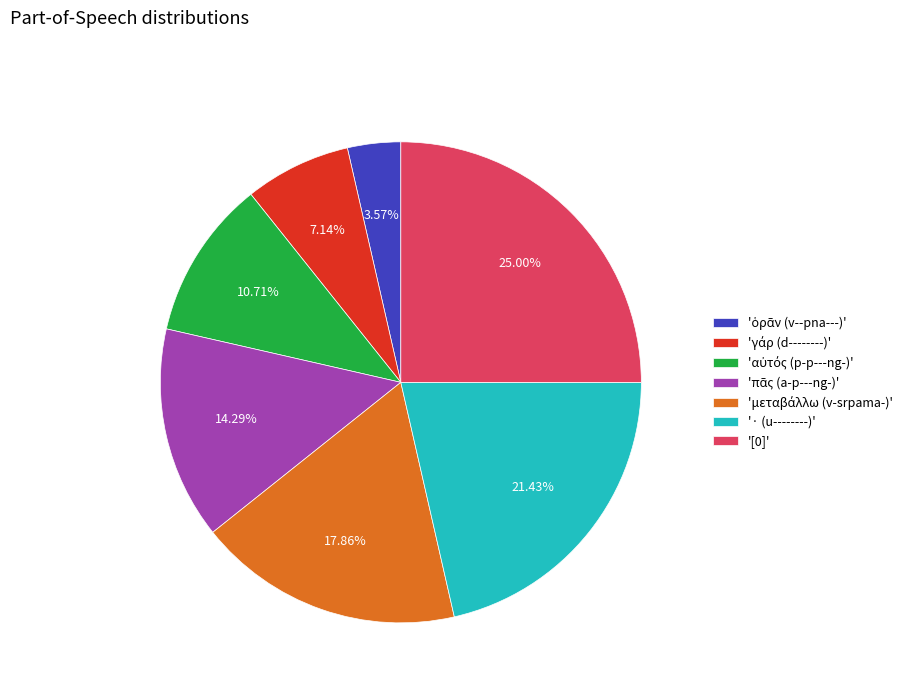

Is there any slice that represents more than half of the pie?

No